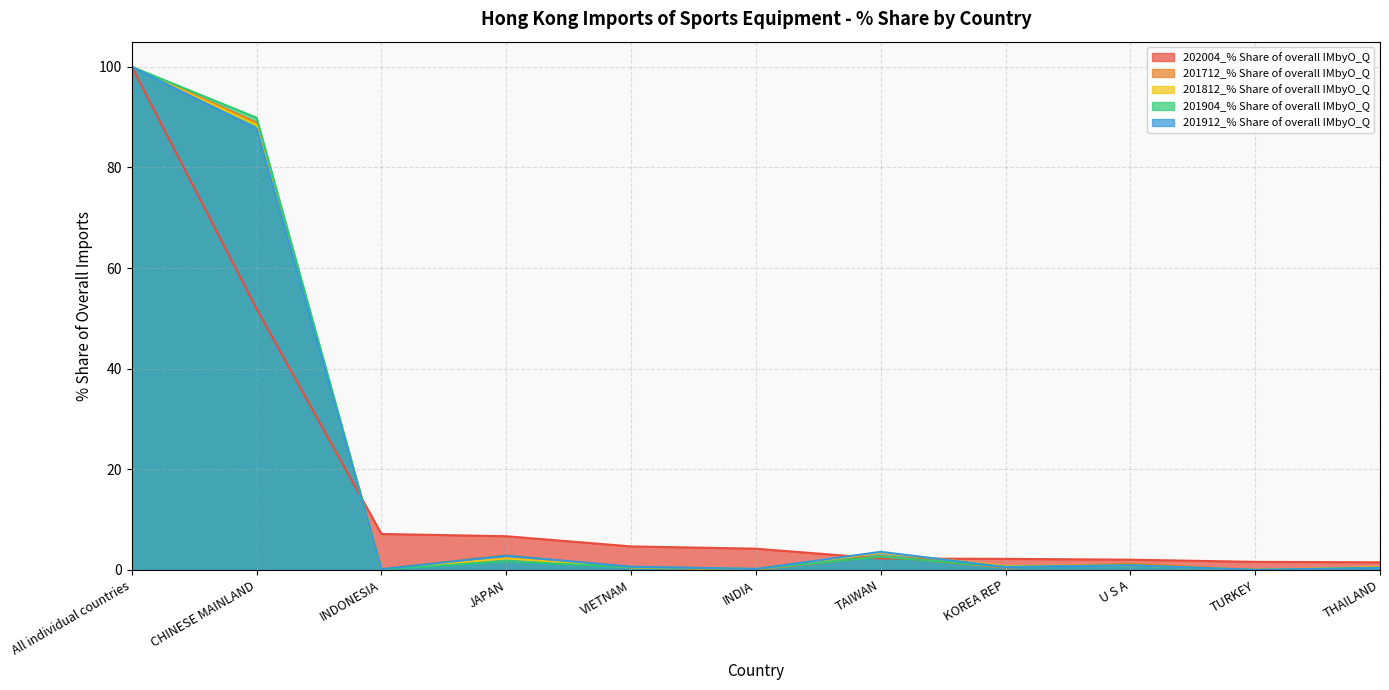

Reading right to left, transcribe all the data shown in this chart.

202004_% Share of overall IMbyO_Q: THAILAND=1.5	TURKEY=1.6	U S A=2.0	KOREA REP=2.2	TAIWAN=2.3	INDIA=4.2	VIETNAM=4.7	JAPAN=6.7	INDONESIA=7.1	CHINESE MAINLAND=51.9	All individual countries=100.0
201712_% Share of overall IMbyO_Q: THAILAND=0.5	TURKEY=0.0	U S A=1.2	KOREA REP=0.5	TAIWAN=2.7	INDIA=0.1	VIETNAM=0.4	JAPAN=3.0	INDONESIA=0.2	CHINESE MAINLAND=88.9	All individual countries=100.0
201812_% Share of overall IMbyO_Q: THAILAND=0.6	TURKEY=0.0	U S A=0.9	KOREA REP=0.8	TAIWAN=3.4	INDIA=0.1	VIETNAM=0.5	JAPAN=2.3	INDONESIA=0.1	CHINESE MAINLAND=88.5	All individual countries=100.0
201904_% Share of overall IMbyO_Q: THAILAND=0.4	TURKEY=0.0	U S A=0.9	KOREA REP=0.6	TAIWAN=2.7	INDIA=0.2	VIETNAM=0.5	JAPAN=1.7	INDONESIA=0.1	CHINESE MAINLAND=89.9	All individual countries=100.0
201912_% Share of overall IMbyO_Q: THAILAND=0.4	TURKEY=0.0	U S A=0.9	KOREA REP=0.6	TAIWAN=3.6	INDIA=0.2	VIETNAM=0.6	JAPAN=2.8	INDONESIA=0.2	CHINESE MAINLAND=87.7	All individual countries=100.0